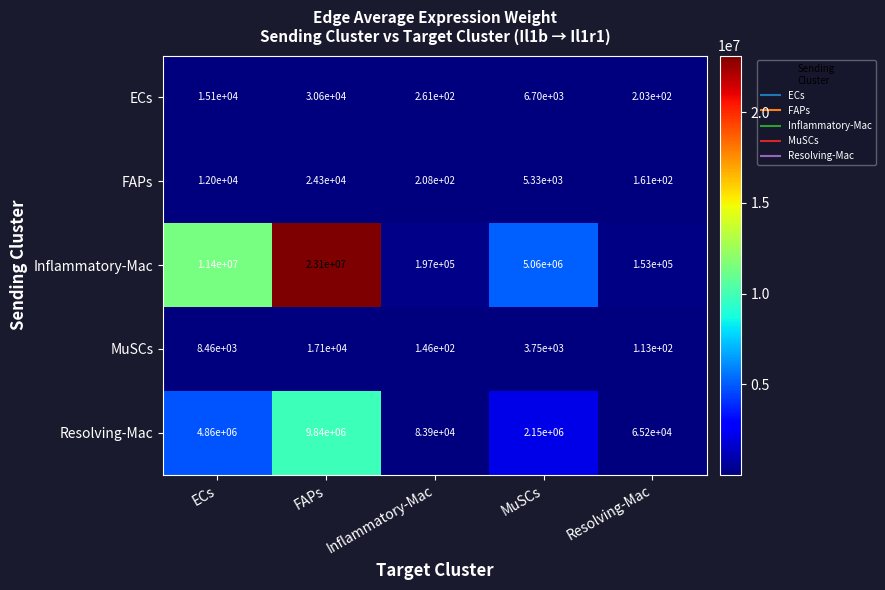

What value does the MuSCs series have at Inflammatory-Mac, to the nearest 50?

150